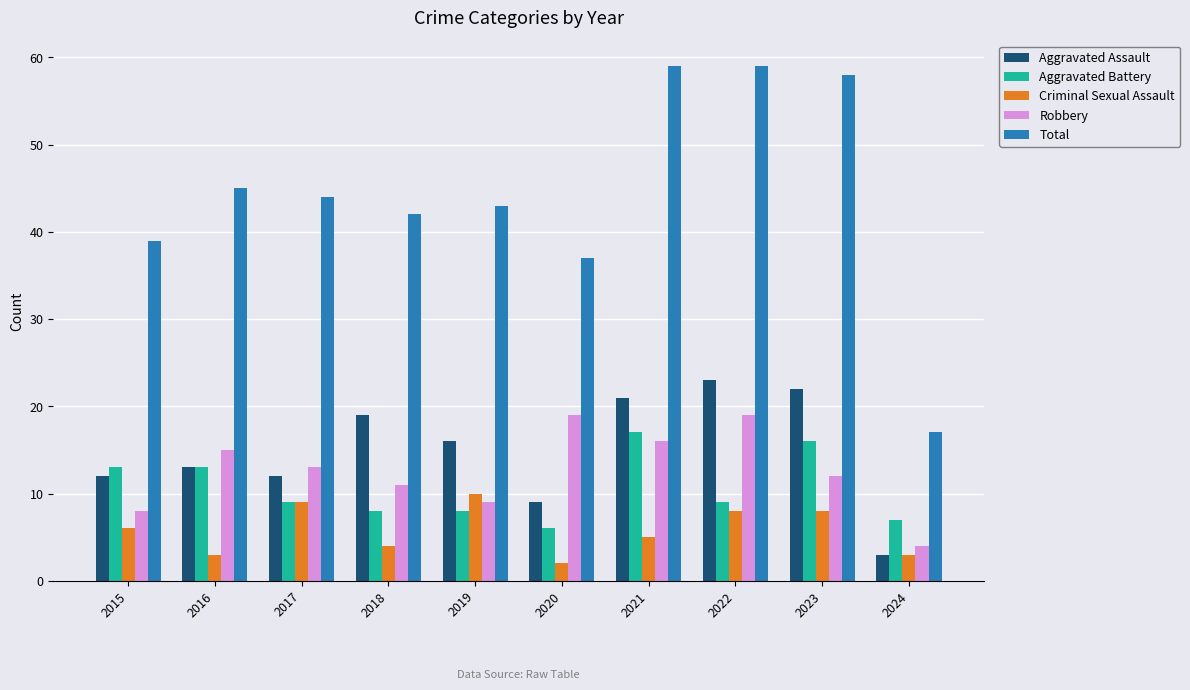

What is the sum of all Robbery values?

126